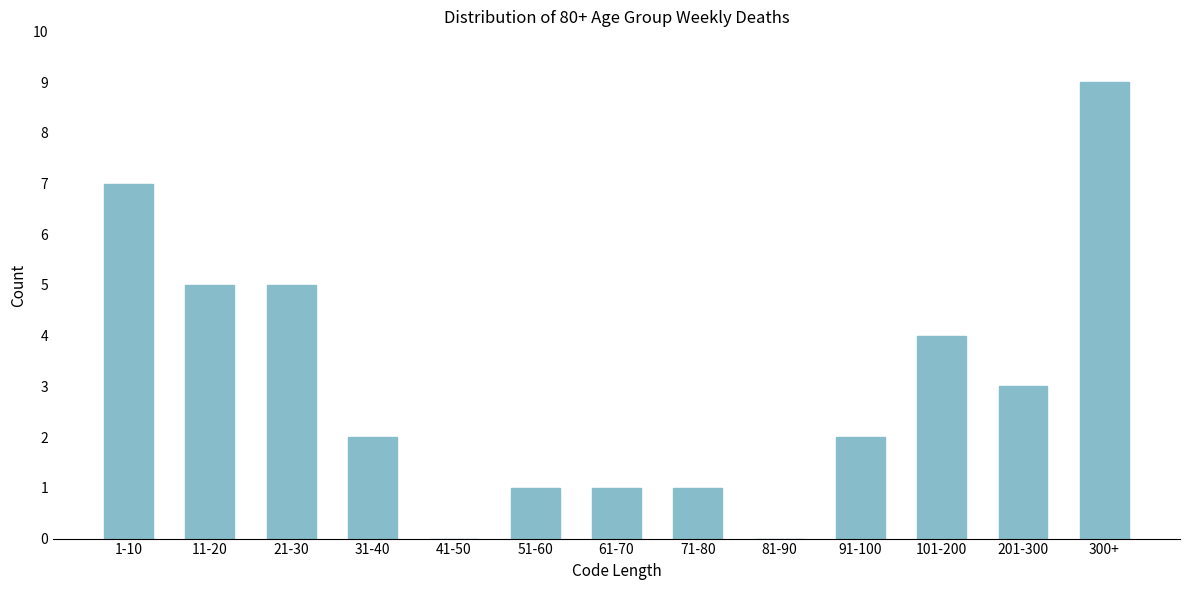

Reading left to right, what are all the values shown in this chart?

1-10=7	11-20=5	21-30=5	31-40=2	41-50=0	51-60=1	61-70=1	71-80=1	81-90=0	91-100=2	101-200=4	201-300=3	300+=9